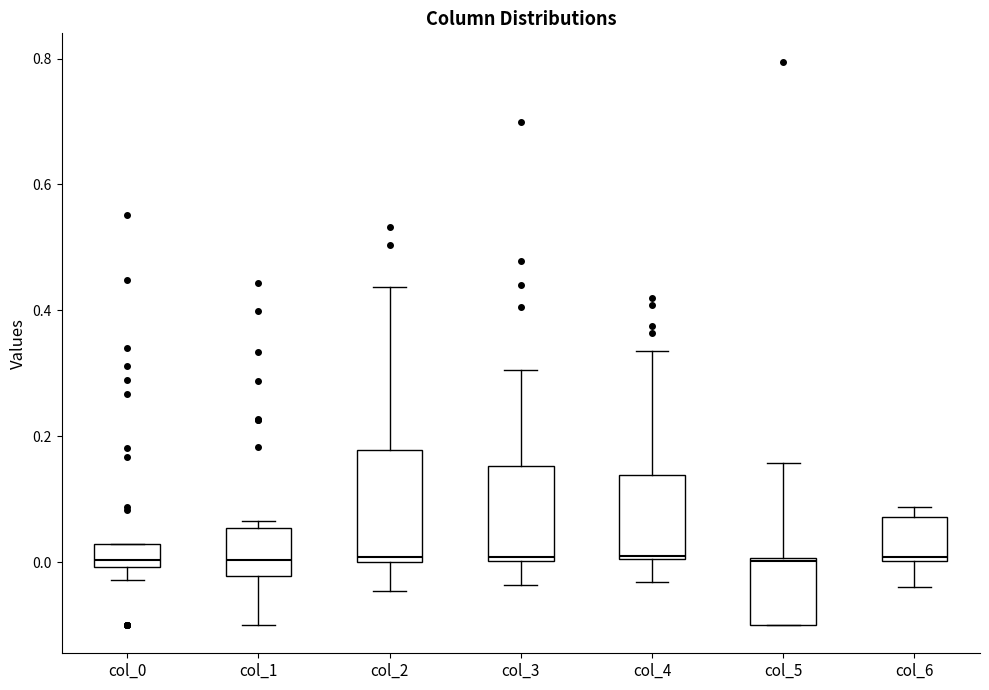

Which box is the tallest, from its lower edge to its upper edge?

col_2